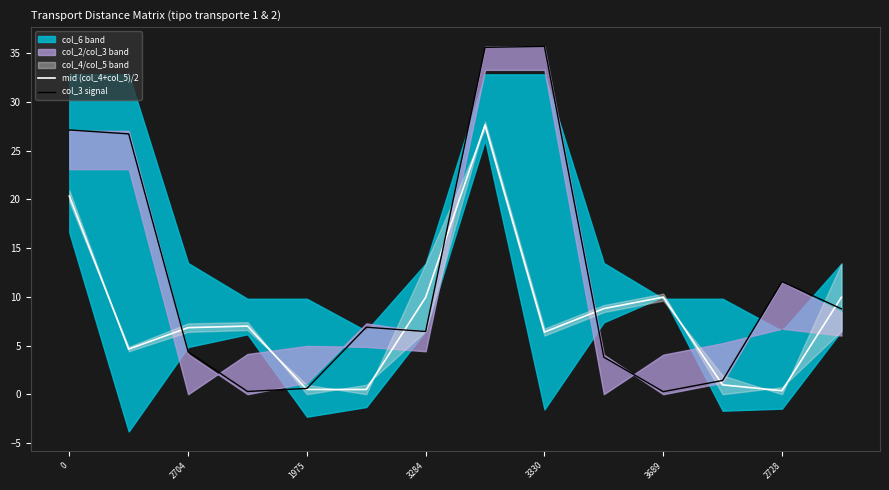

True or false: col_3 signal has a value of 16.0 at 7.

False